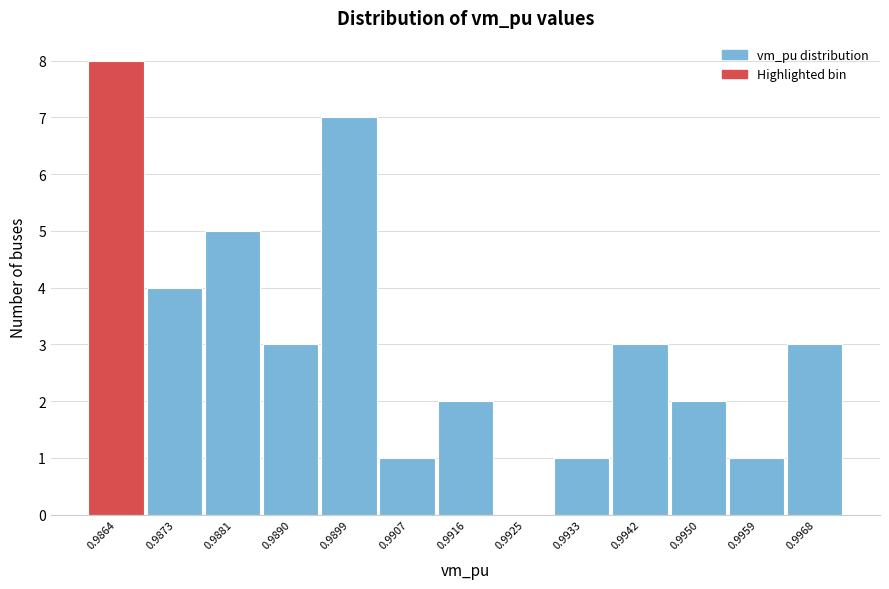

Reading left to right, transcribe all the data shown in this chart.

0.9864=8	0.9873=4	0.9881=5	0.9890=3	0.9899=7	0.9907=1	0.9916=2	0.9925=0	0.9933=1	0.9942=3	0.9950=2	0.9959=1	0.9968=3